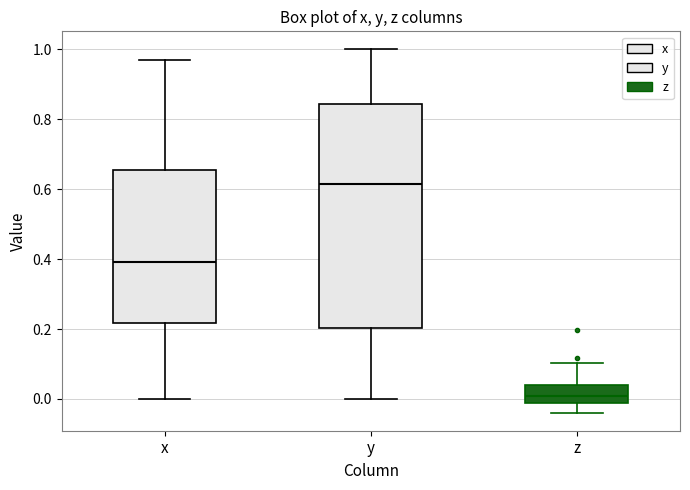

Reading left to right, transcribe this box plot: for each box, give where its median line is, the range the box spans, and where its two whiskers end, as read against the y-axis. The values are not printed on the chart, so give them approximately, as read against the axis.

x: median 0.40, box 0.22 to 0.66, whiskers 0.00 to 0.98
y: median 0.62, box 0.20 to 0.84, whiskers 0.00 to 1.00
z: median 0.00, box -0.02 to 0.04, whiskers -0.04 to 0.10